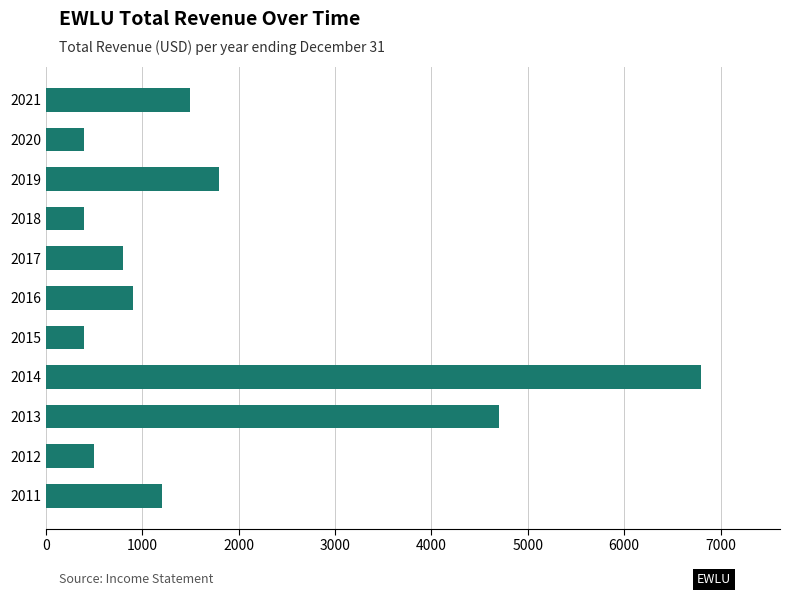

Is it true that the value at 2021 is 357?

False